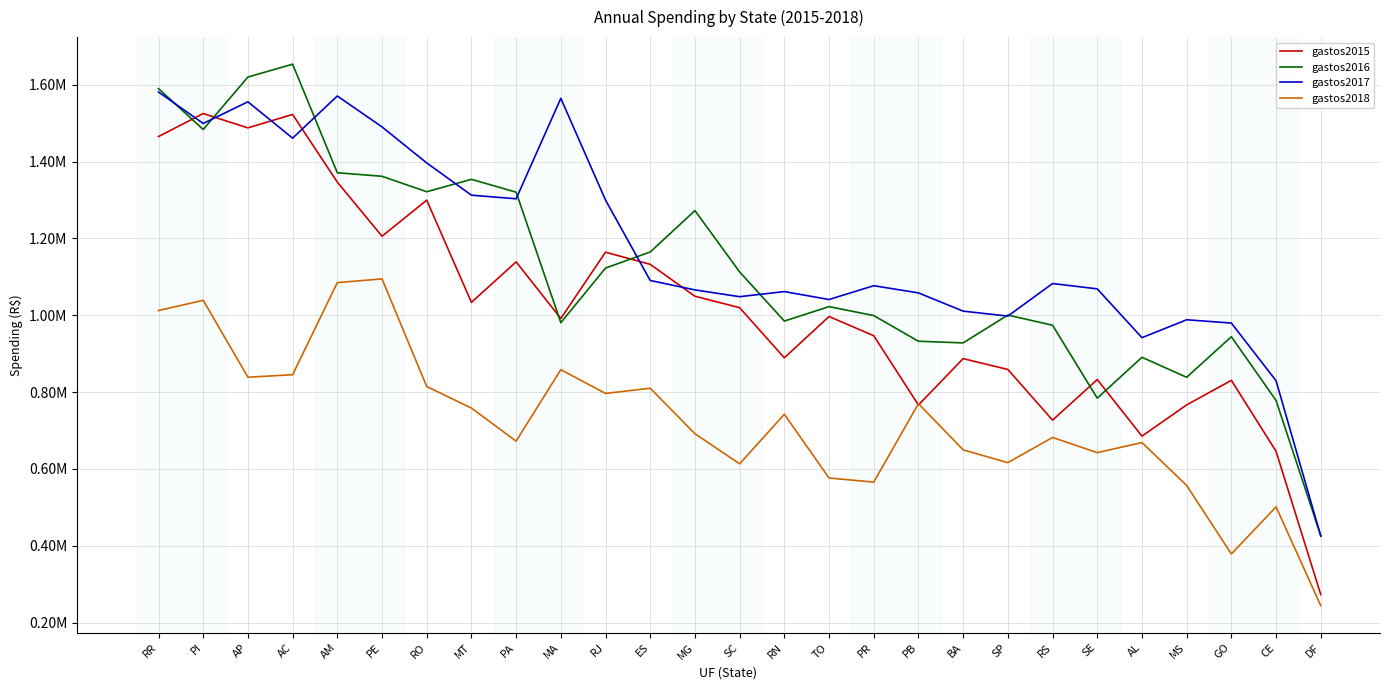

What position from the right is RJ?

17